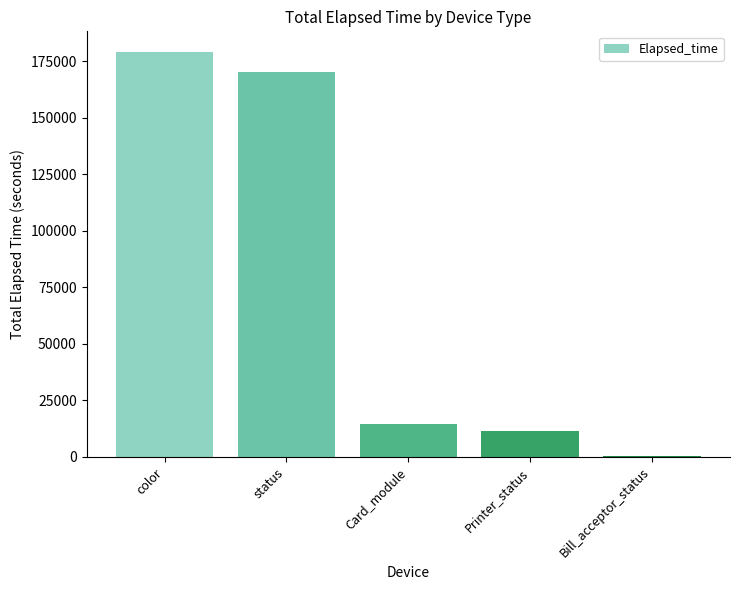

At which label does the data first exceed 14541?

color